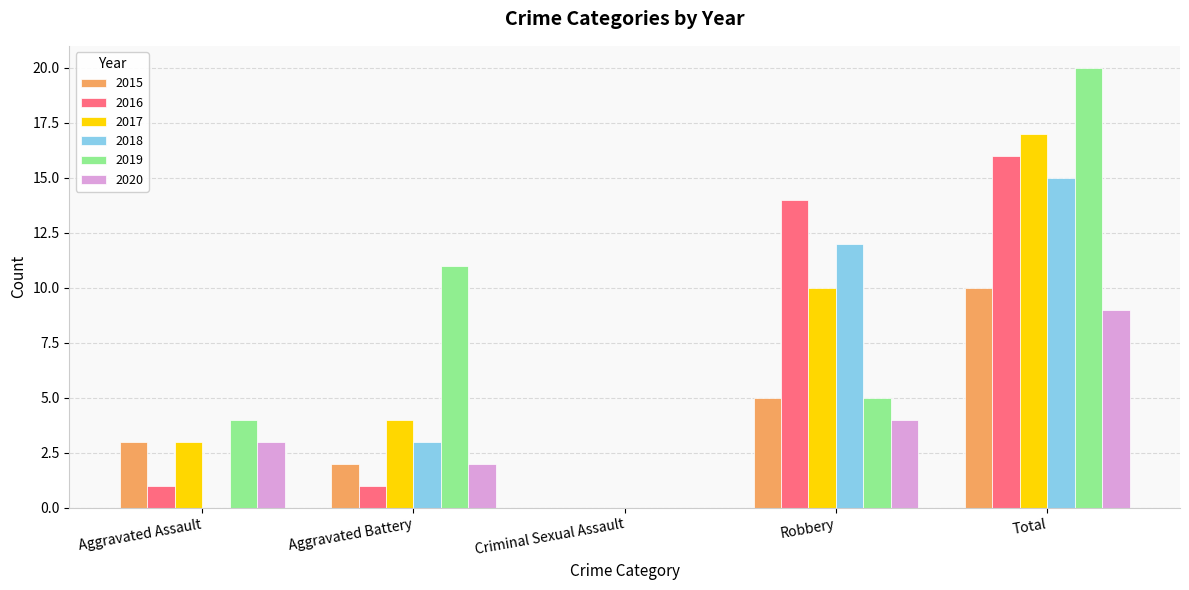

How many series are shown in this chart?

6